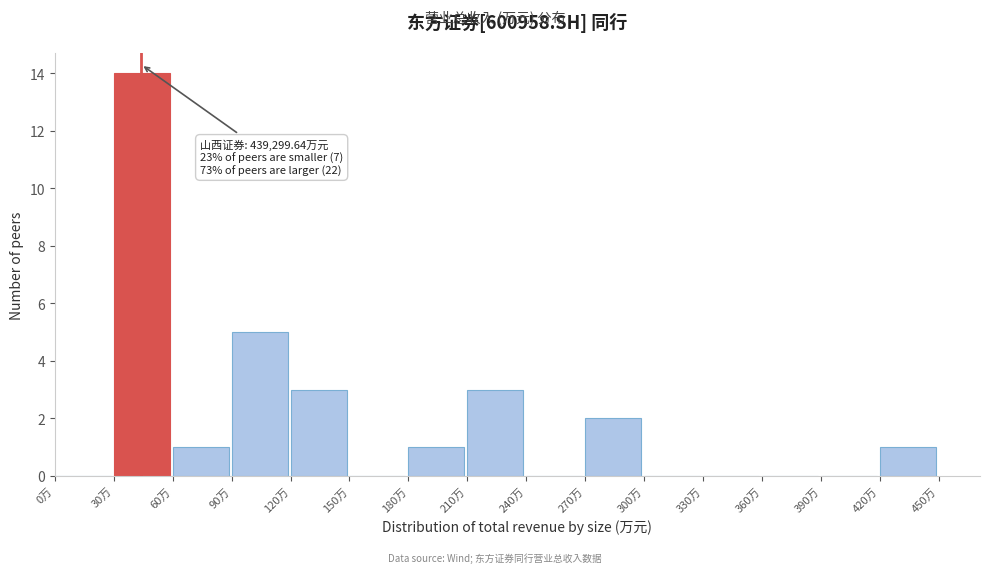

Reading right to left, list all the values displayed in this chart.

420万=1	390万=0	360万=0	330万=0	300万=0	270万=2	240万=0	210万=3	180万=1	150万=0	120万=3	90万=5	60万=1	30万=14	0万=0